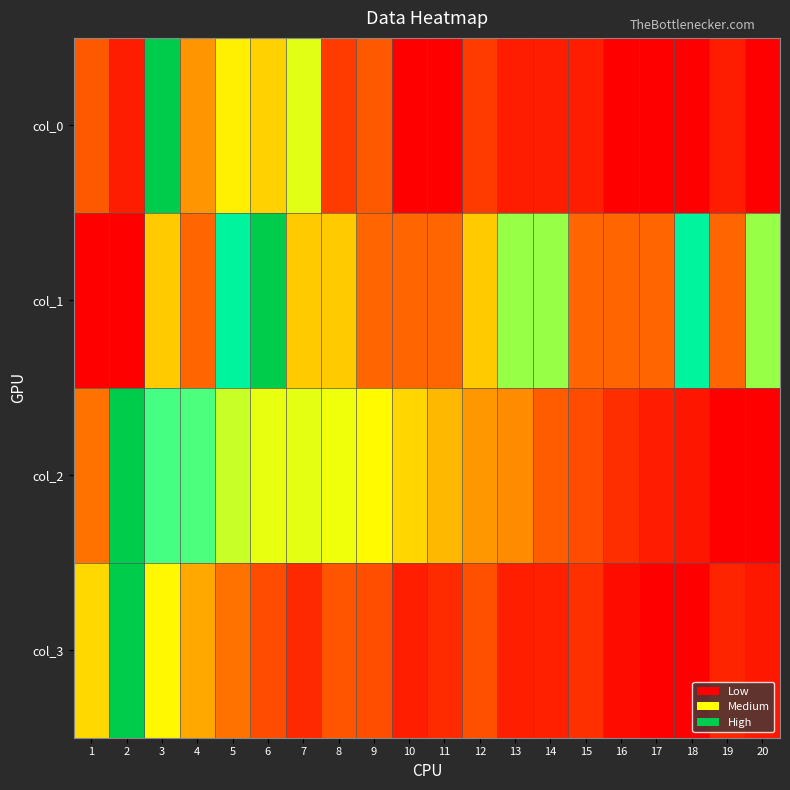

Rank the series by their maximum value, from lowest to highest.

col_0, col_1, col_2, col_3